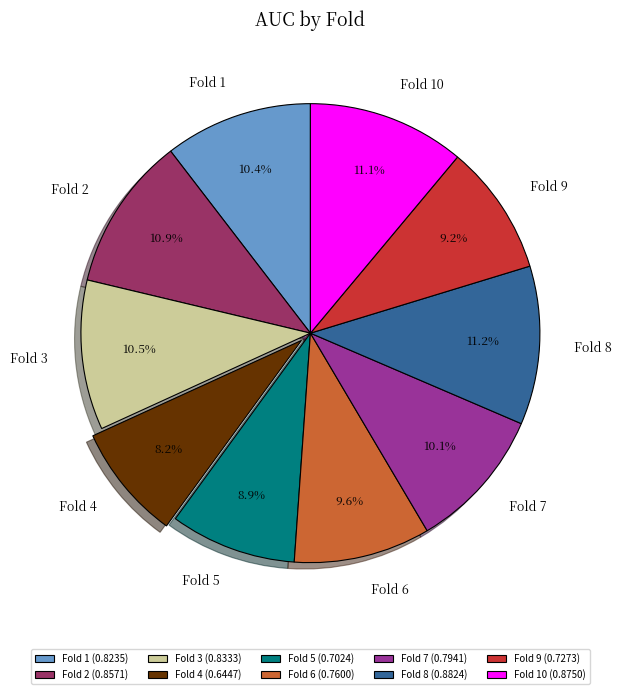

To the nearest percent, what is the average slice percentage?

10%